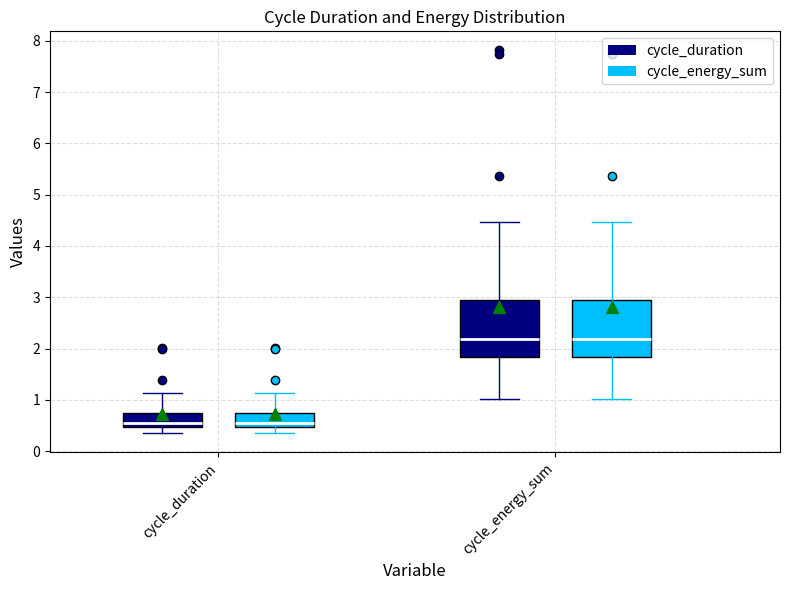

Reading left to right, transcribe this box plot: for each box, give where its median line is, the range the box spans, and where its two whiskers end, as read against the y-axis. The values are not printed on the chart, so give them approximately, as read against the axis.

cycle_duration (cycle_duration): median 0.6, box 0.5 to 0.8, whiskers 0.4 to 1.1
cycle_duration (cycle_energy_sum): median 0.6, box 0.5 to 0.8, whiskers 0.4 to 1.1
cycle_energy_sum (cycle_duration): median 2.2, box 1.8 to 2.9, whiskers 1.0 to 4.5
cycle_energy_sum (cycle_energy_sum): median 2.2, box 1.8 to 2.9, whiskers 1.0 to 4.5